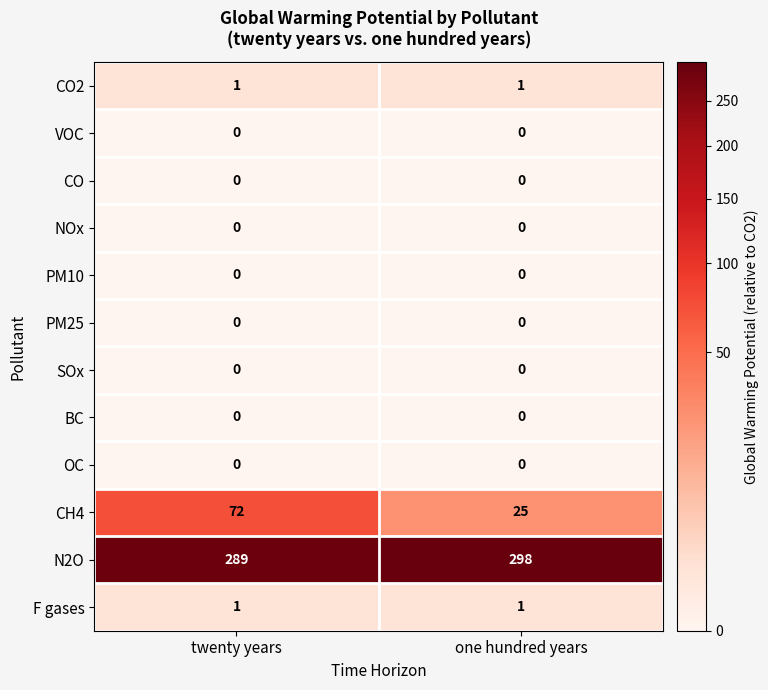

Reading left to right, what are all the values shown in this chart?

CO2: 1	1
VOC: 0	0
CO: 0	0
NOx: 0	0
PM10: 0	0
PM25: 0	0
SOx: 0	0
BC: 0	0
OC: 0	0
CH4: 72	25
N2O: 289	298
F gases: 1	1